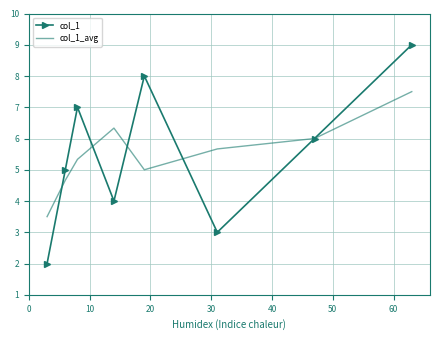

List the series in order of their peak value, highest first.

col_1, col_1_avg